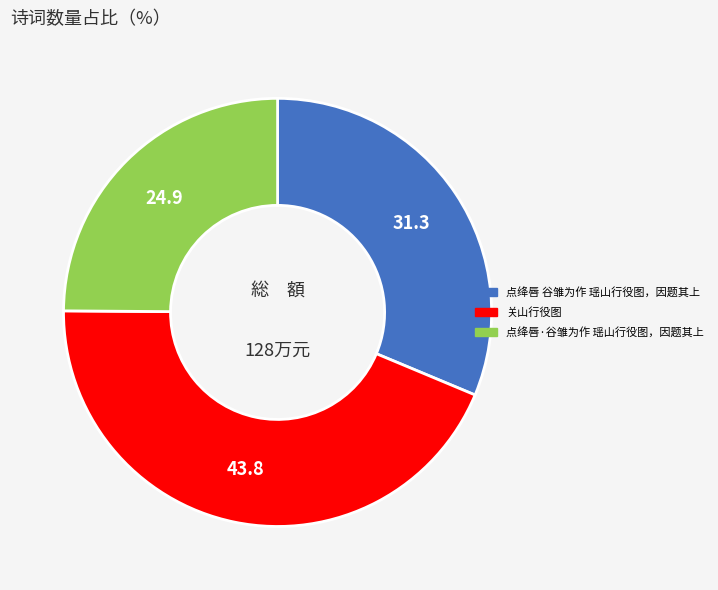

Is there any slice that represents more than half of the pie?

No